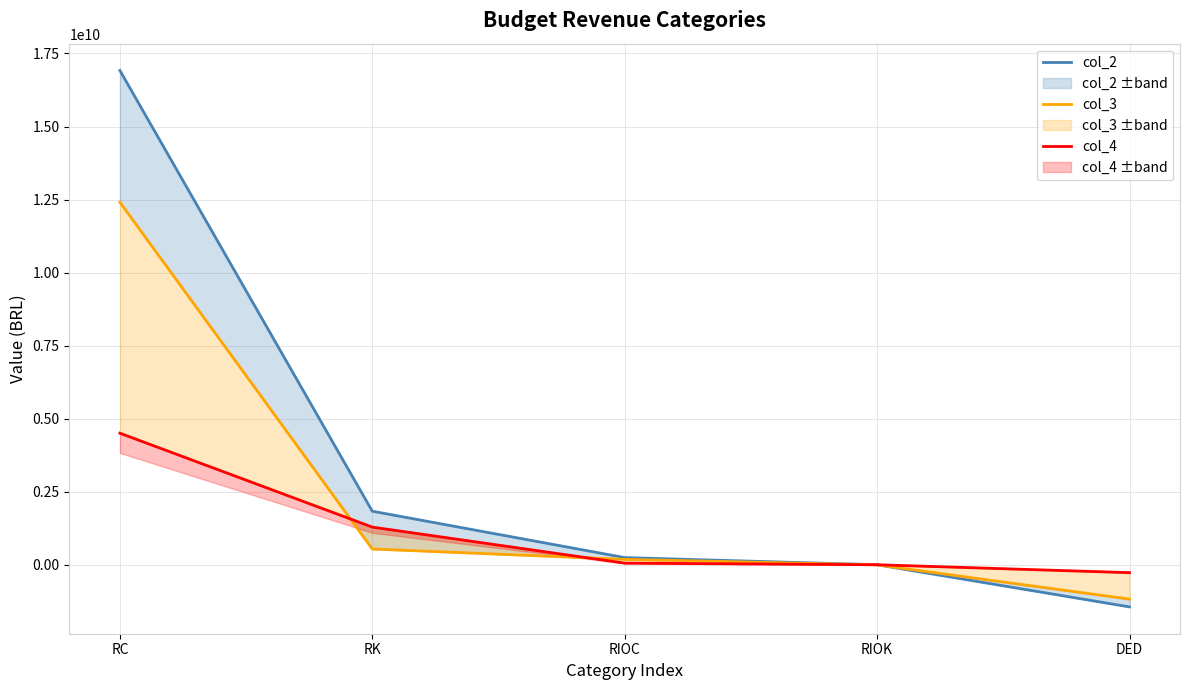

Reading left to right, list all the values displayed in this chart.

col_2: 16917263551.0	1836760449.0	249445461.0	5253000.0	-1437242421.0
col_3: 12410562358.8	543721858.3	189554922.0	0.0	-1170842244.3
col_4: 4506701192.2	1293038590.7	59890539.0	5253000.0	-266400176.7